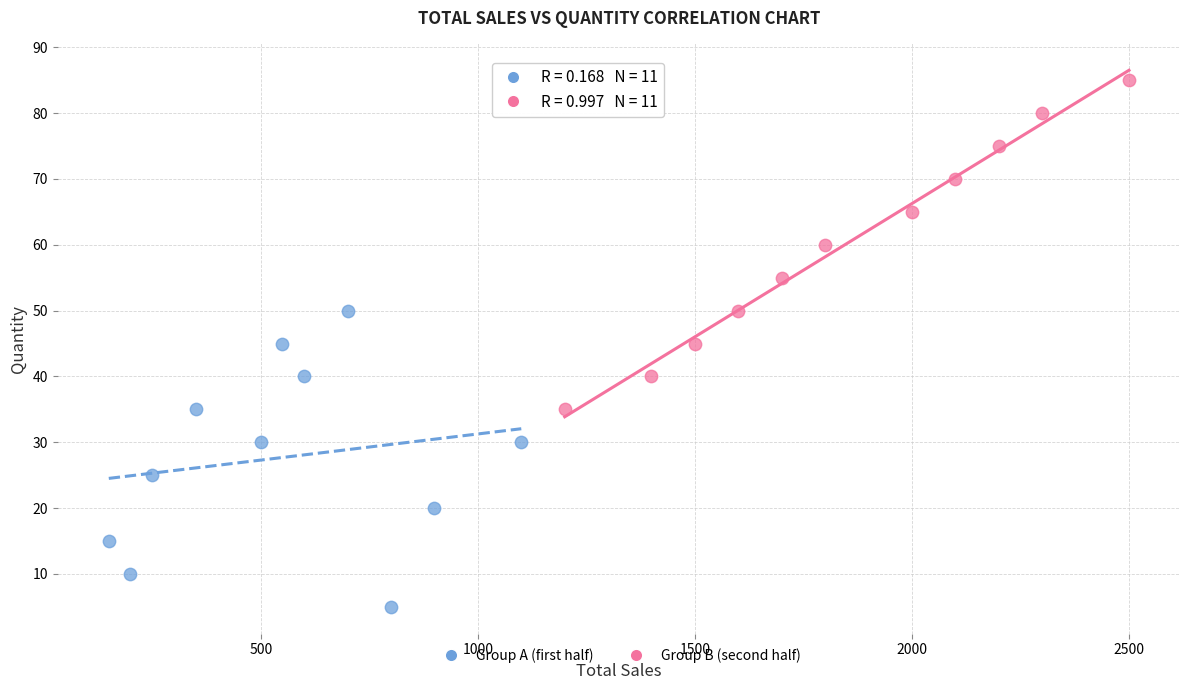

Which series contains the highest Y value?

Group B (second half)